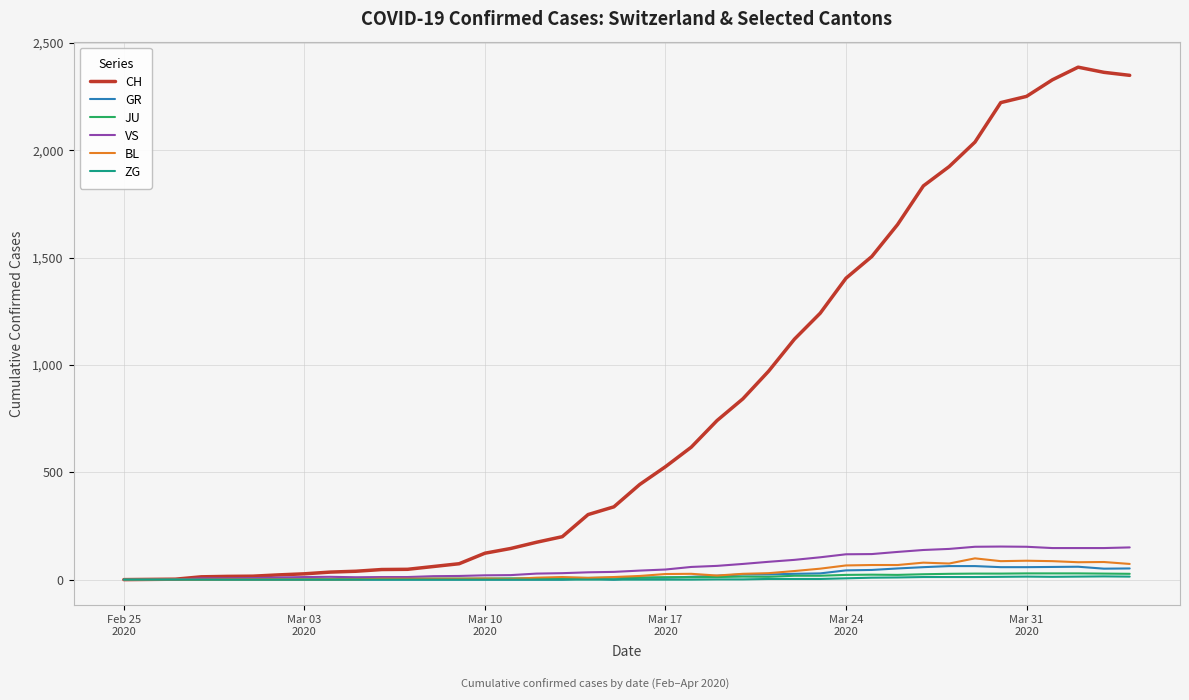

Which series has the widest spread of values?

CH